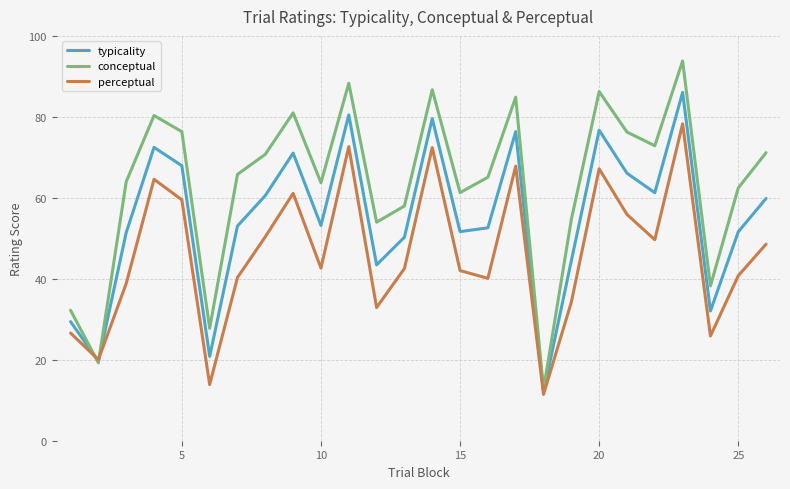

What is the highest value of the conceptual series?

93.8